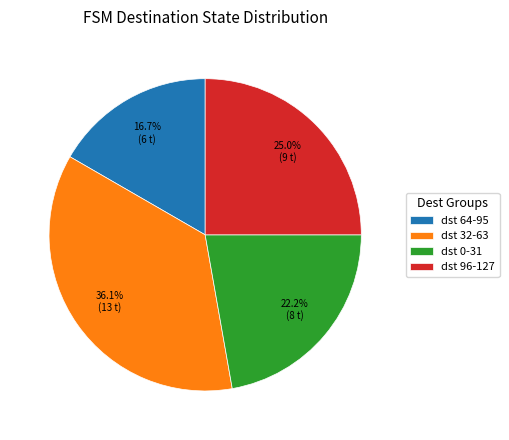

Rank the categories by value from lowest to highest.

dst 64-95, dst 0-31, dst 96-127, dst 32-63